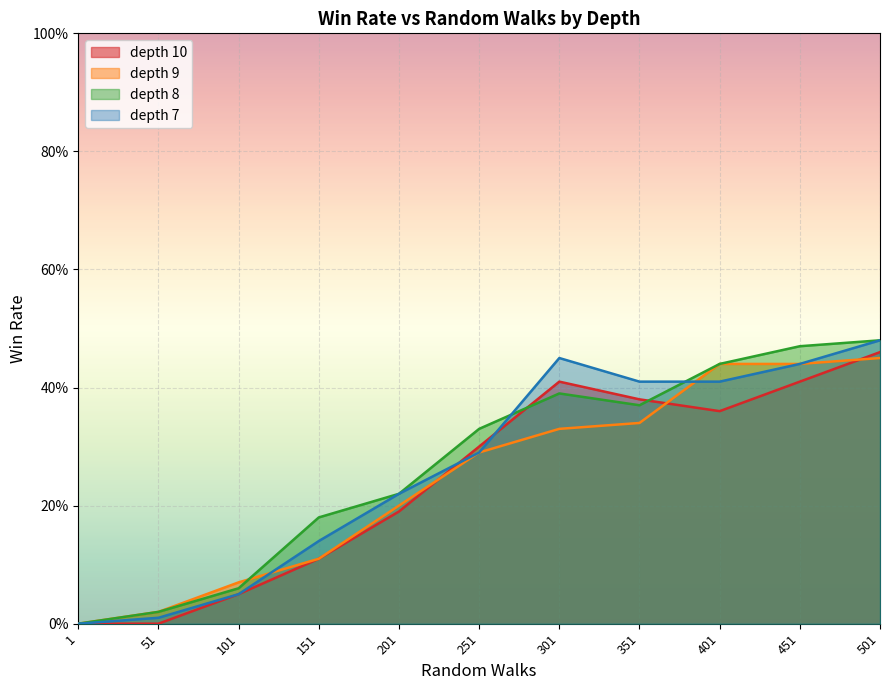

At 351, list the series in order from largest to smallest.

depth 7, depth 10, depth 8, depth 9